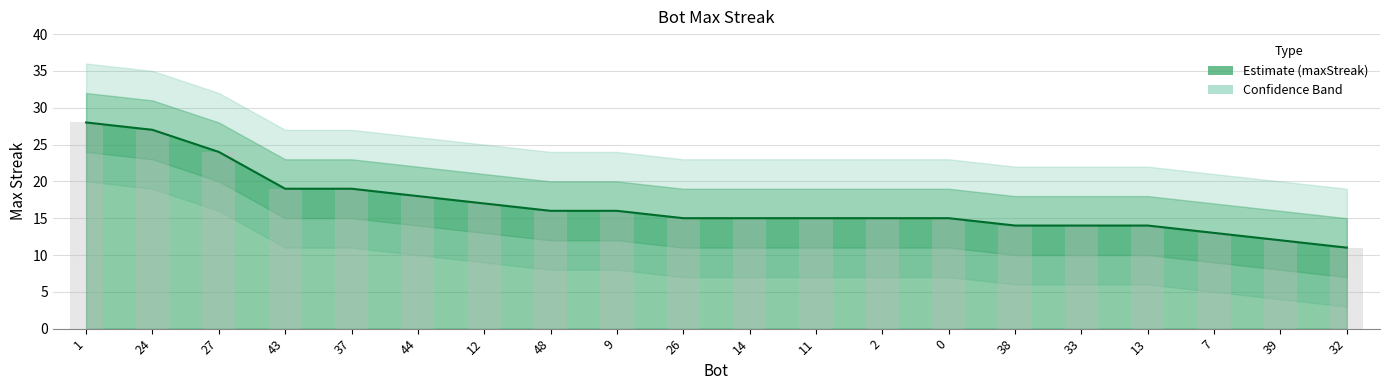

What is the sum of the values at 1 and 14?

43